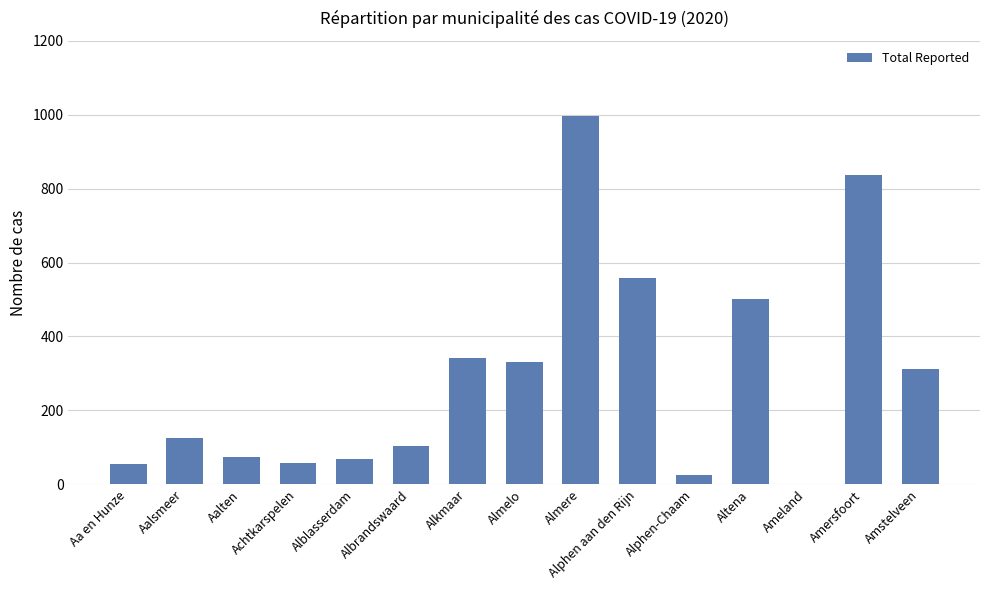

What is the ratio of the value at Altena to the value at Alkmaar?

1.5